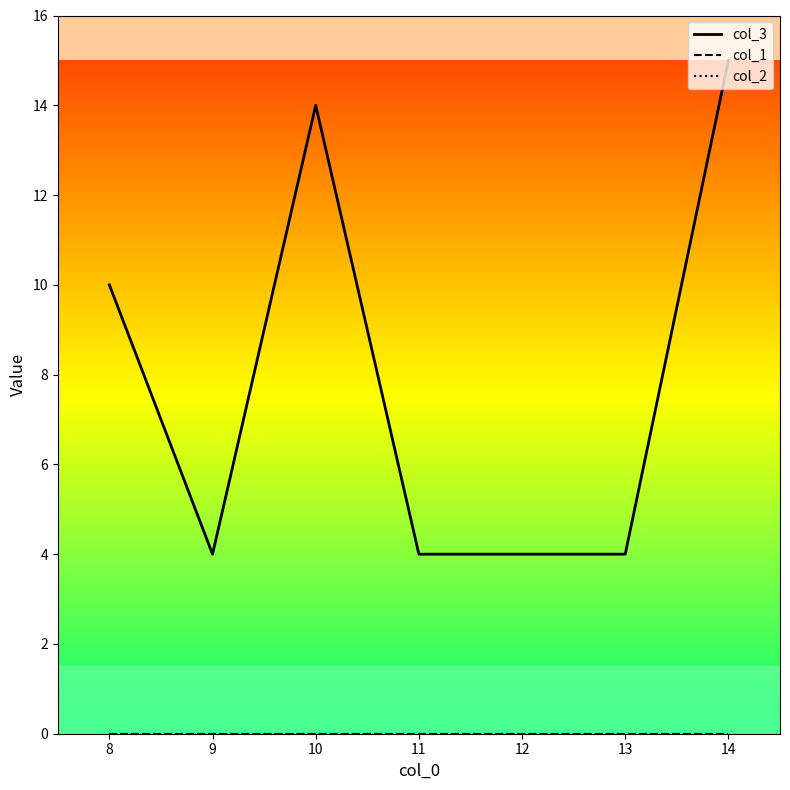

Does the chart display data point markers on the line(s)?

No